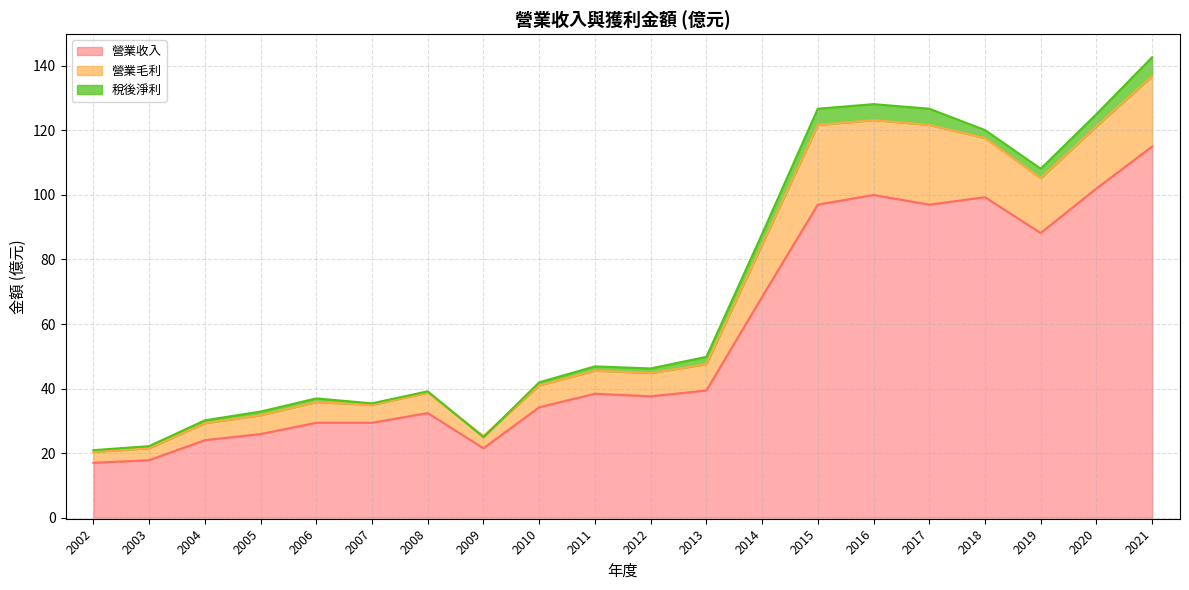

What is the highest value of the 營業收入 series?

115.0